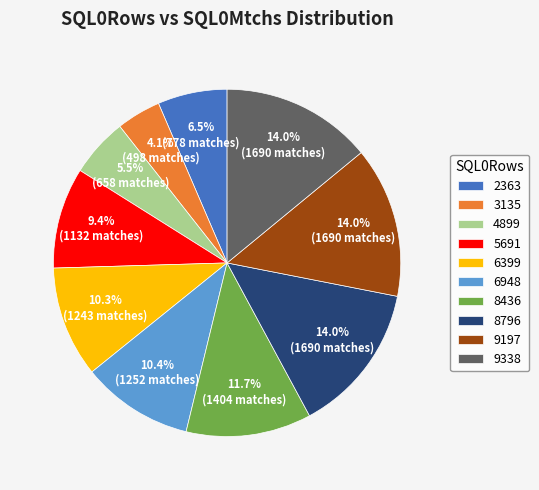

How many segments does this pie chart have?

10